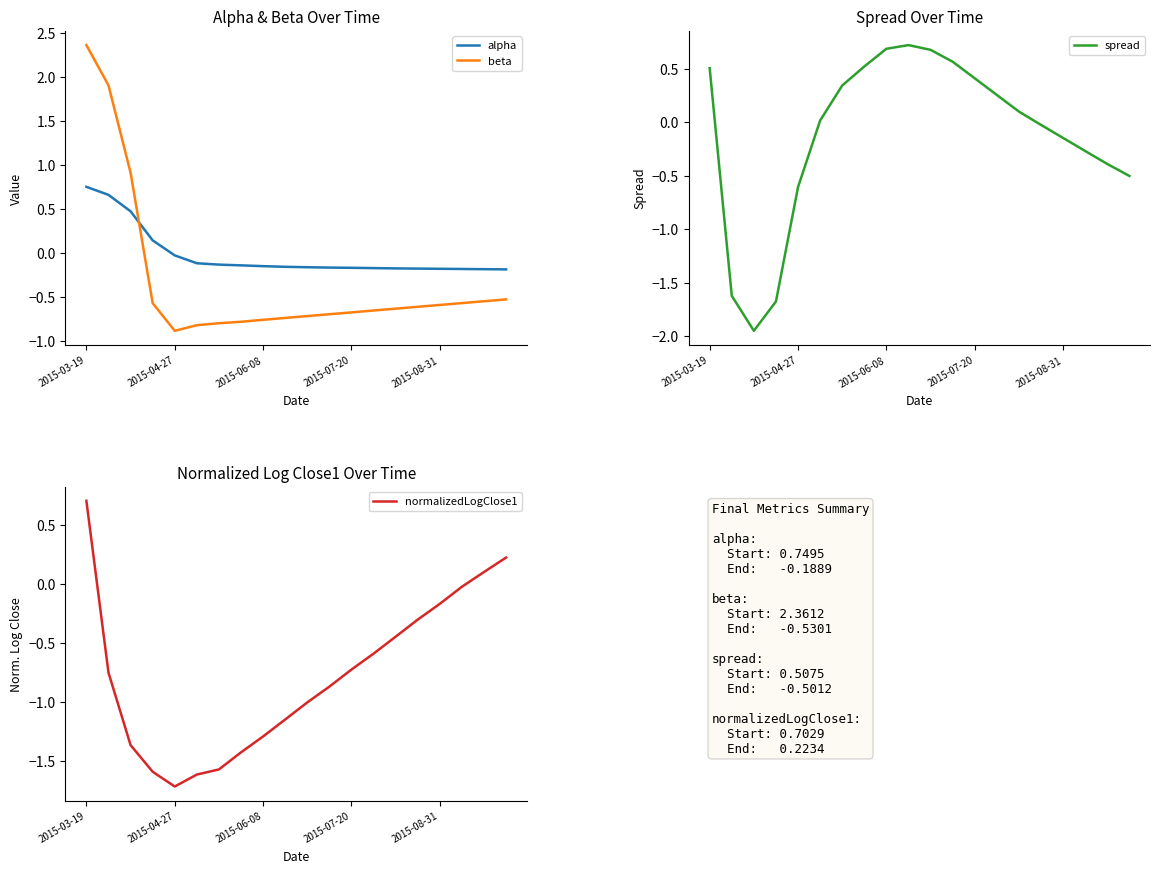

Where does the normalizedLogClose1 series first go above 0?

2015-03-19